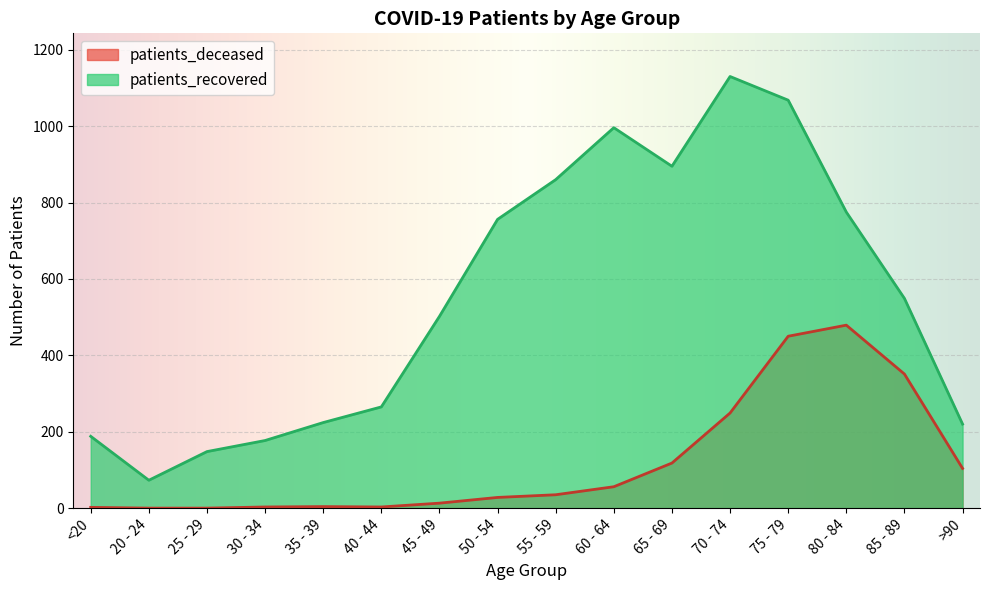

True or false: patients_recovered has a value of 220 at >90.

True